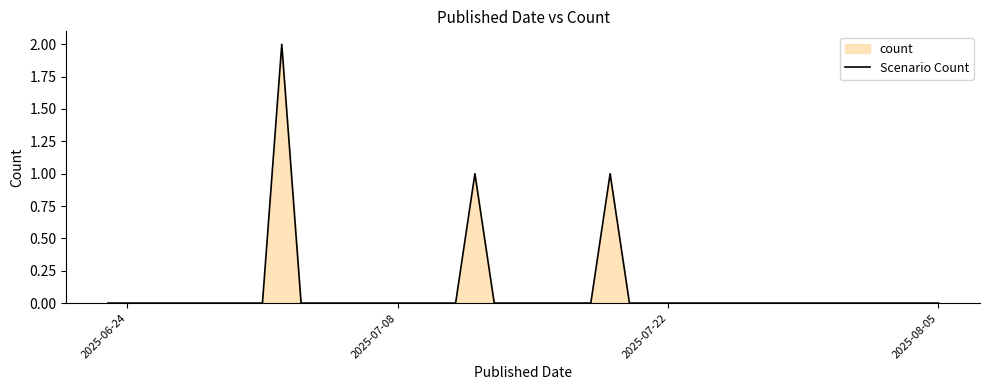

The value at 2025-08-05 is -1. True or false?

False